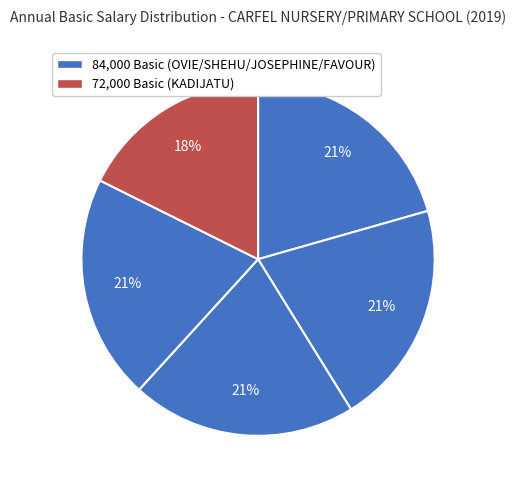

Count the number of slices in the pie.

5